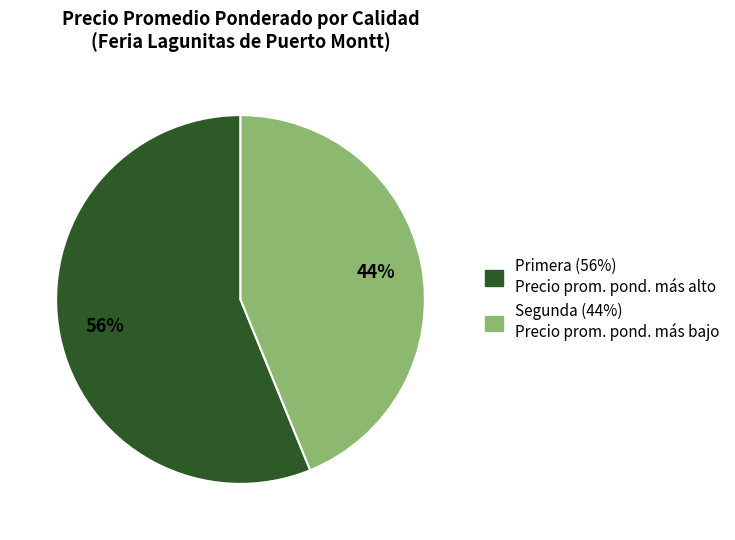

To the nearest percent, what is the average slice percentage?

50%